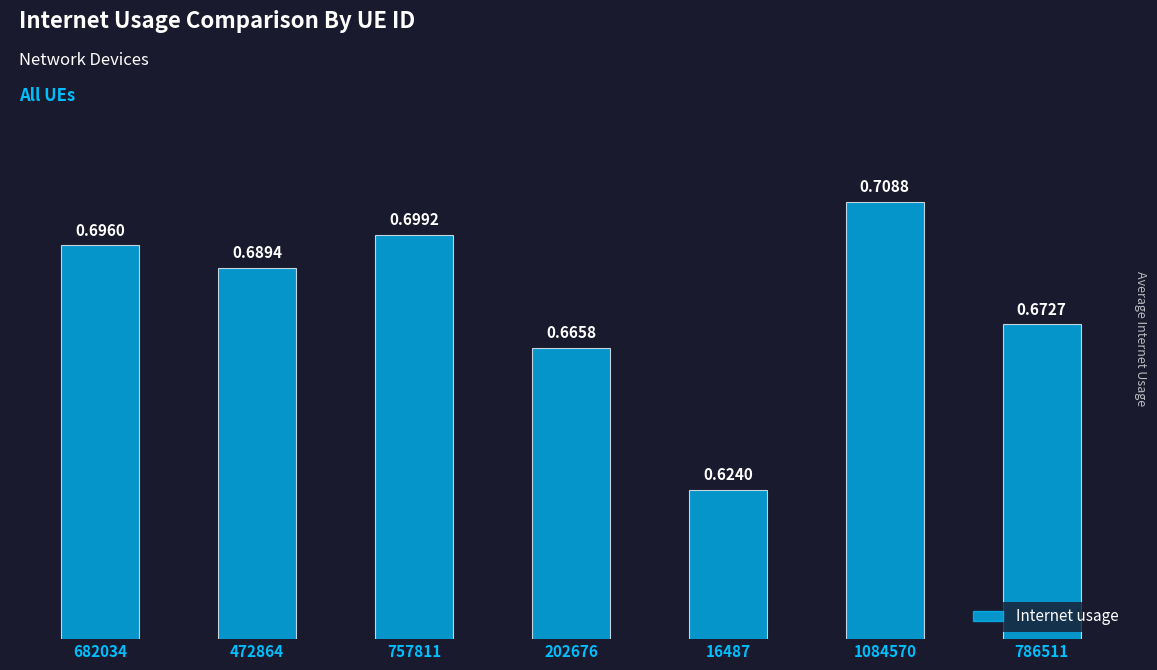

Is it true that the value at 1084570 is 1.0?

False